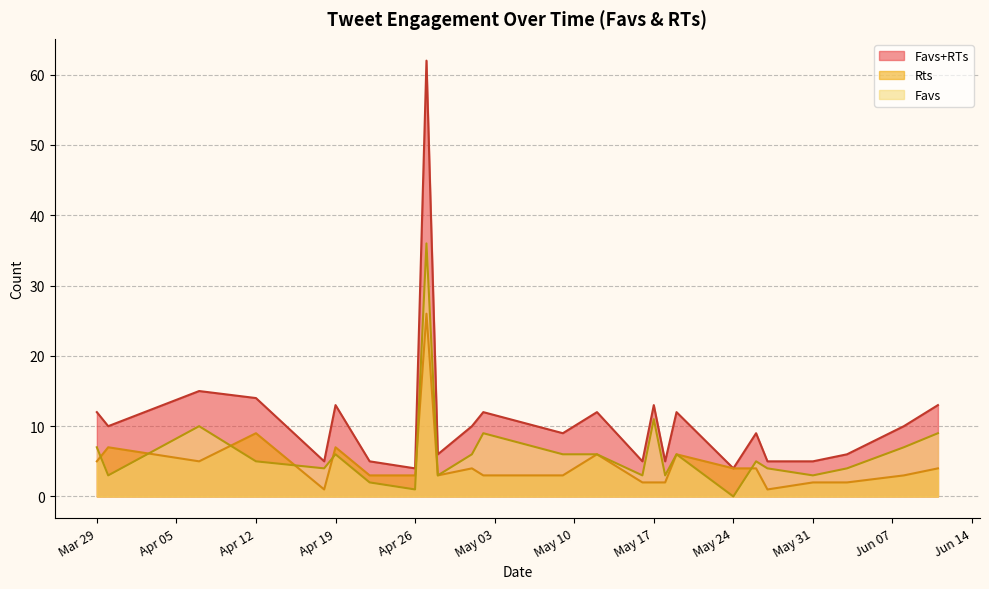

At which category does Rts reach its first local peak?

4